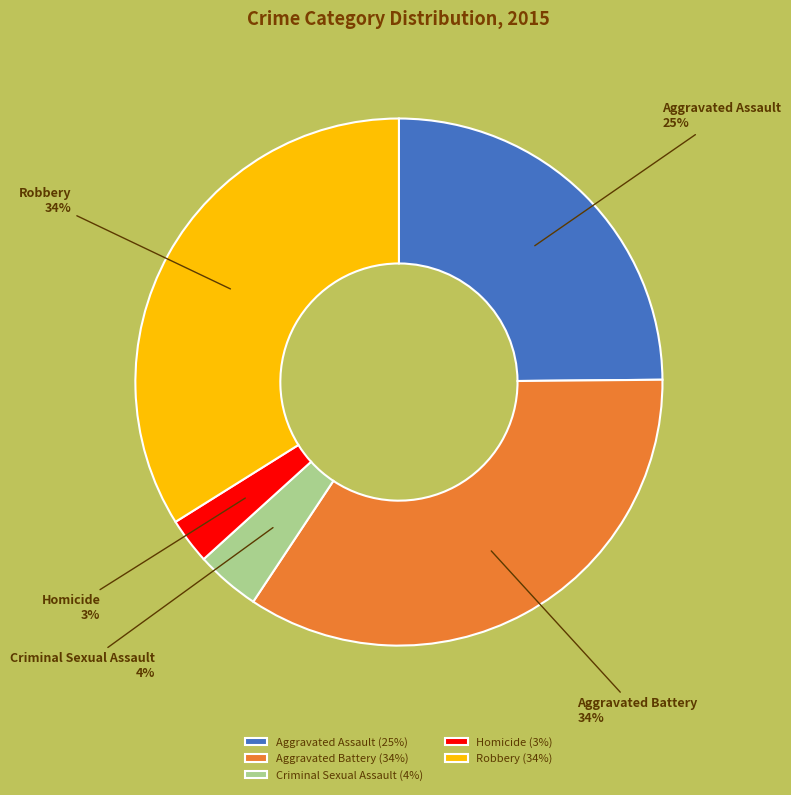

Does Robbery account for over 50% of the chart?

No